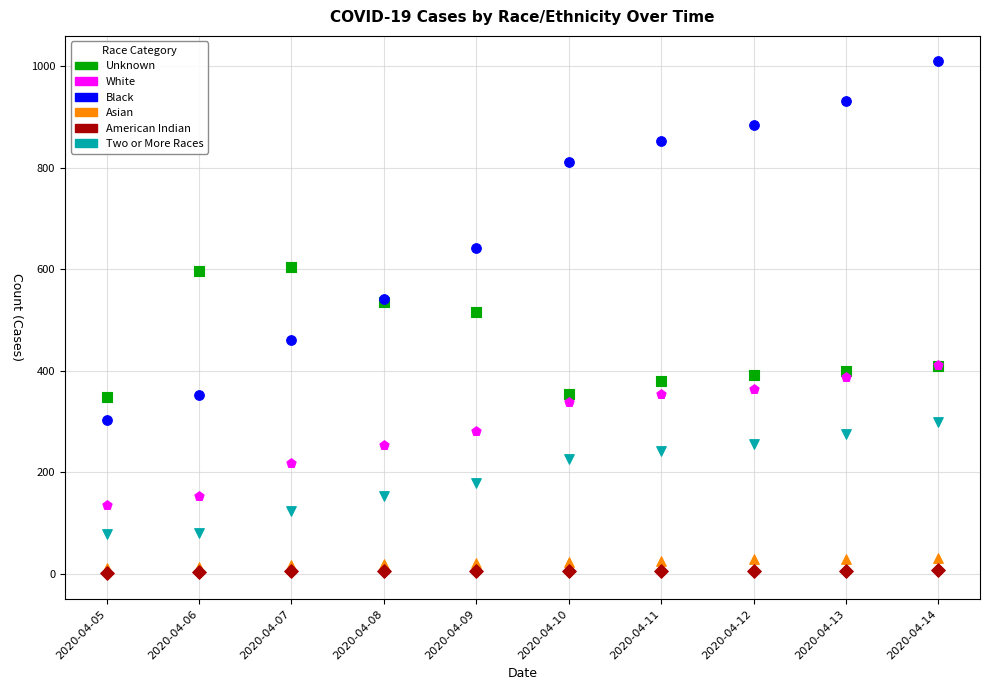

What are all the series names shown in the legend?

Unknown, White, Black, Asian, American Indian, Two or More Races